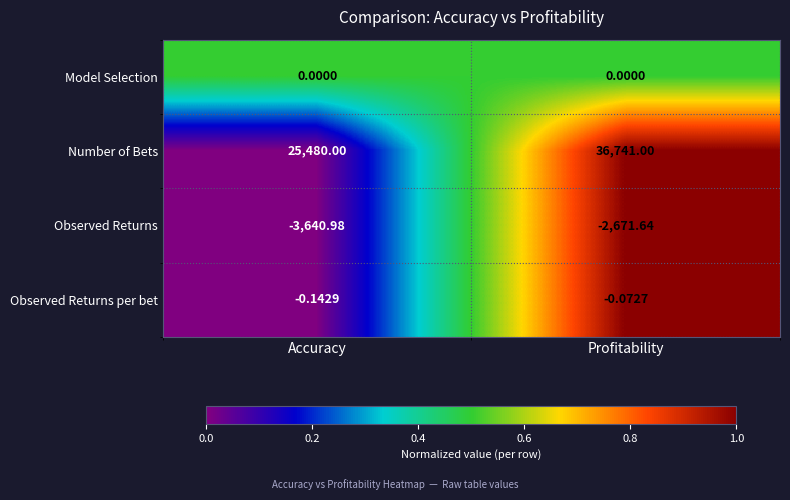

Is the value of Number of Bets at Accuracy greater than the value of Observed Returns per bet at Profitability?

Yes